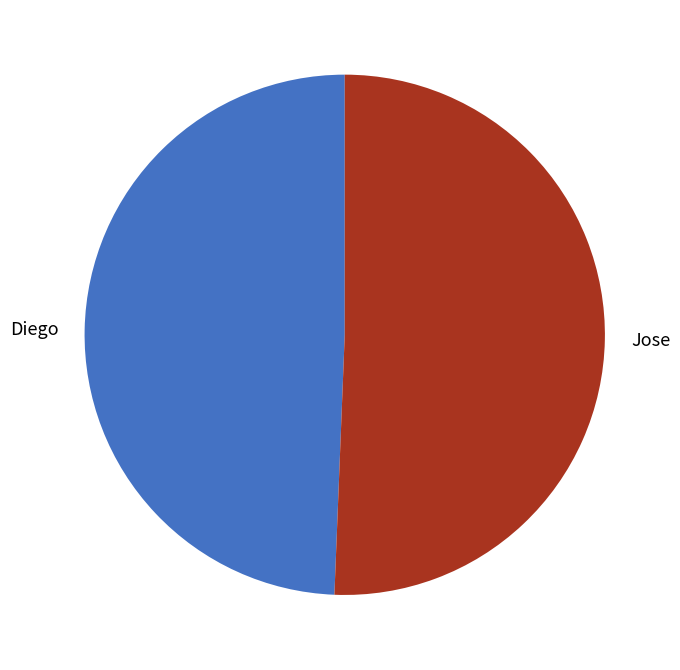

True or false: Diego accounts for 49% of the total.

True